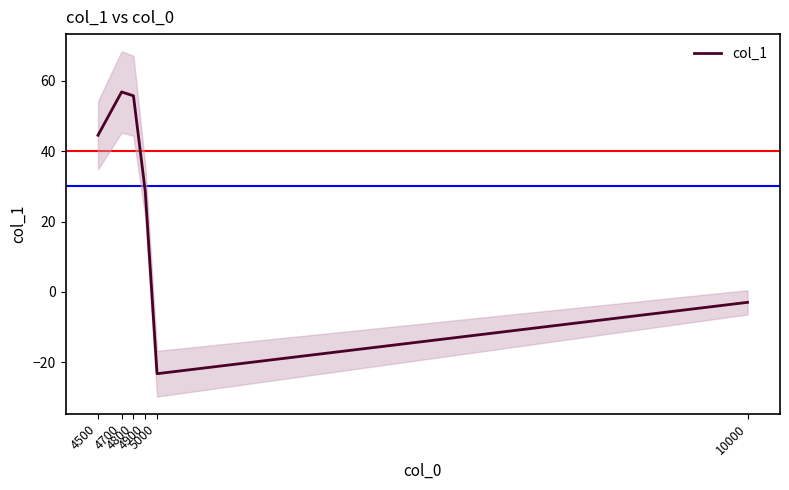

Which category has the highest value across all series?

4700